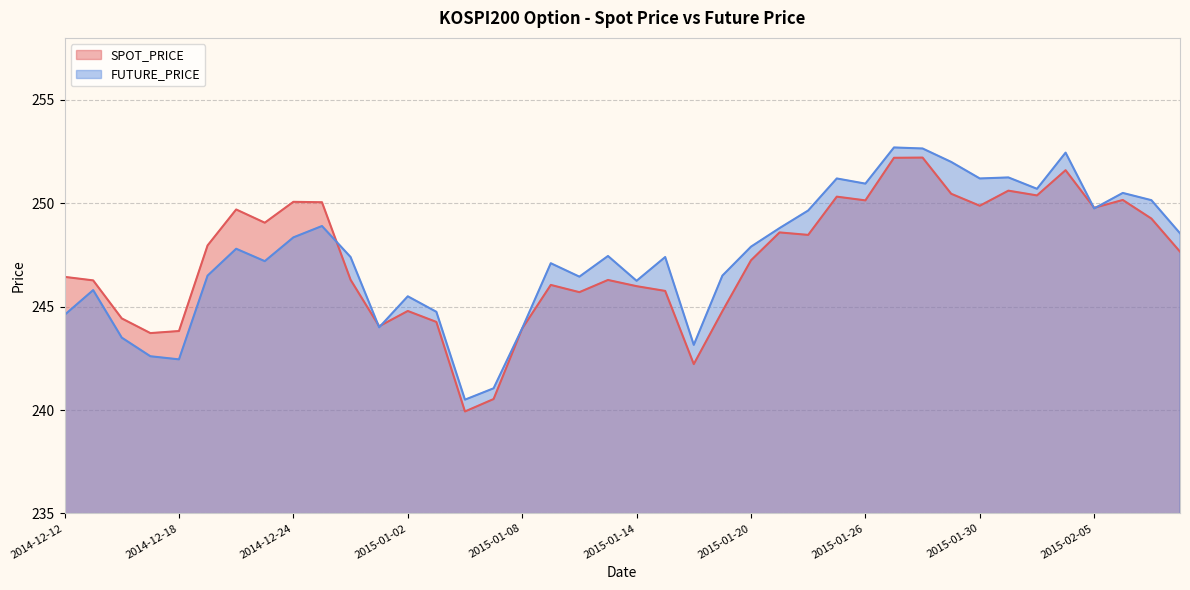

What are all the series names shown in the legend?

SPOT_PRICE, FUTURE_PRICE